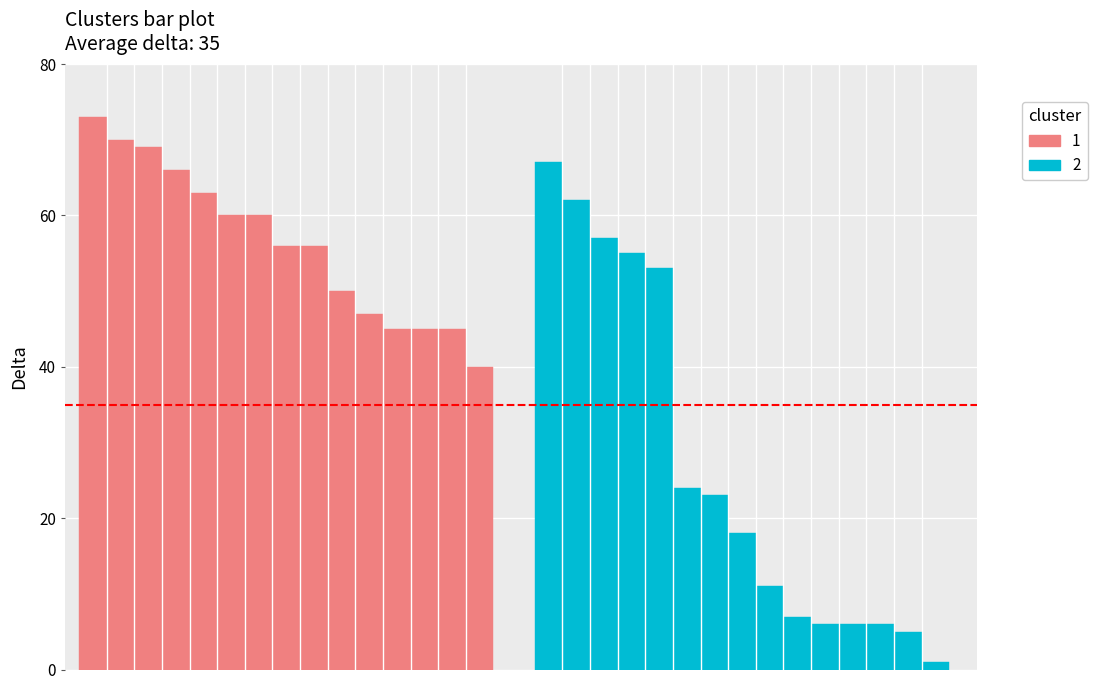

What is the greatest value displayed?

73